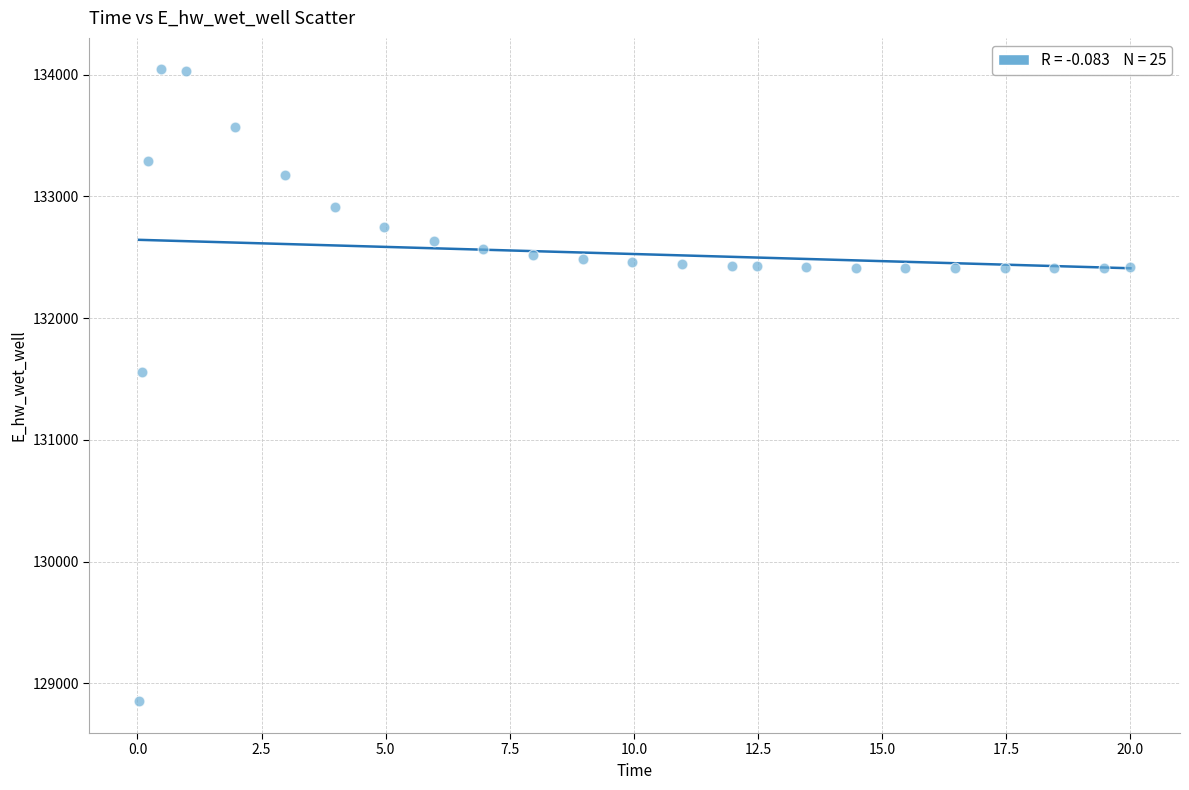

What is the range of Y values (max minus min)?

5190.2